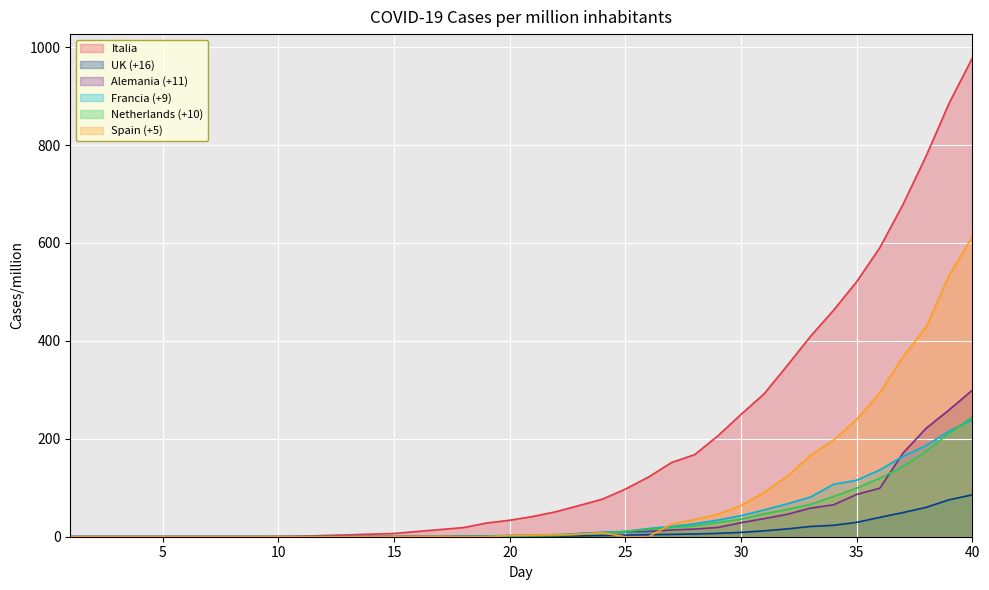

Is the value of Francia (+9) at 31 greater than the value of Alemania (+11) at 20?

Yes